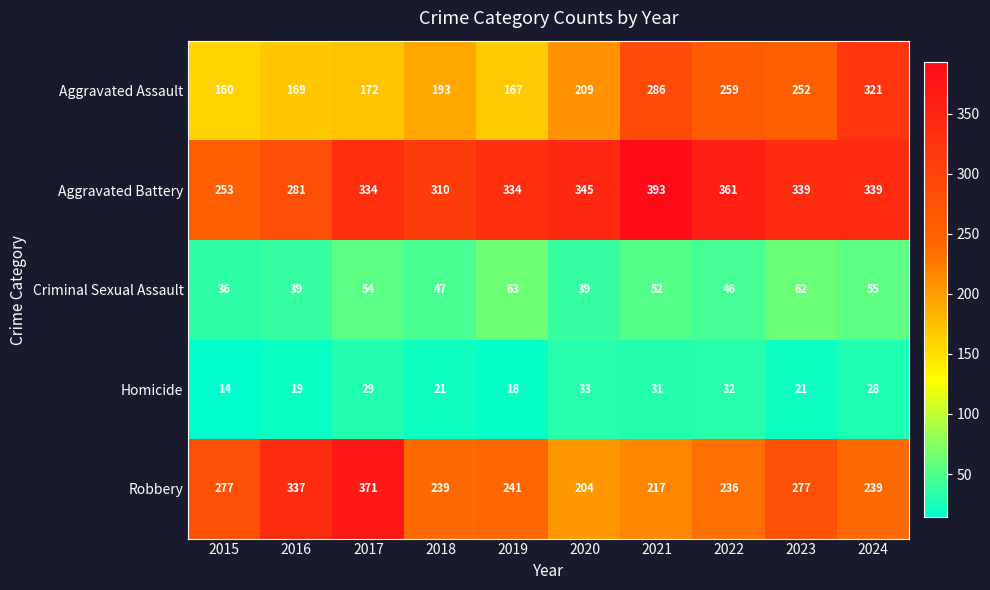

What is the highest value of the Criminal Sexual Assault series?

63